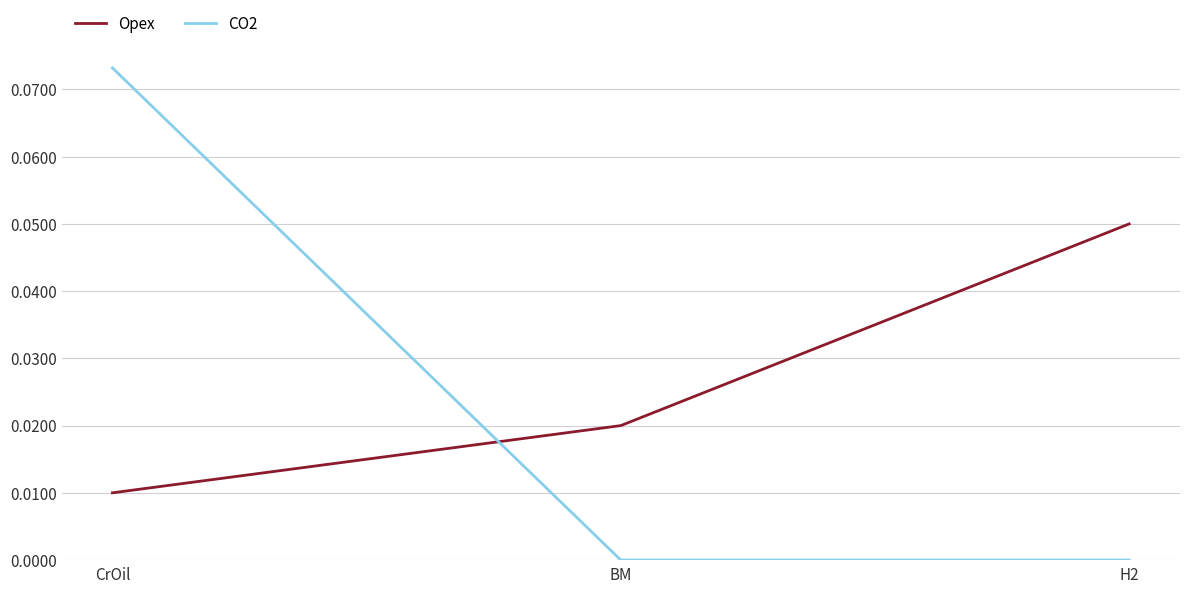

At how many categories does at least one series exceed 0?

3